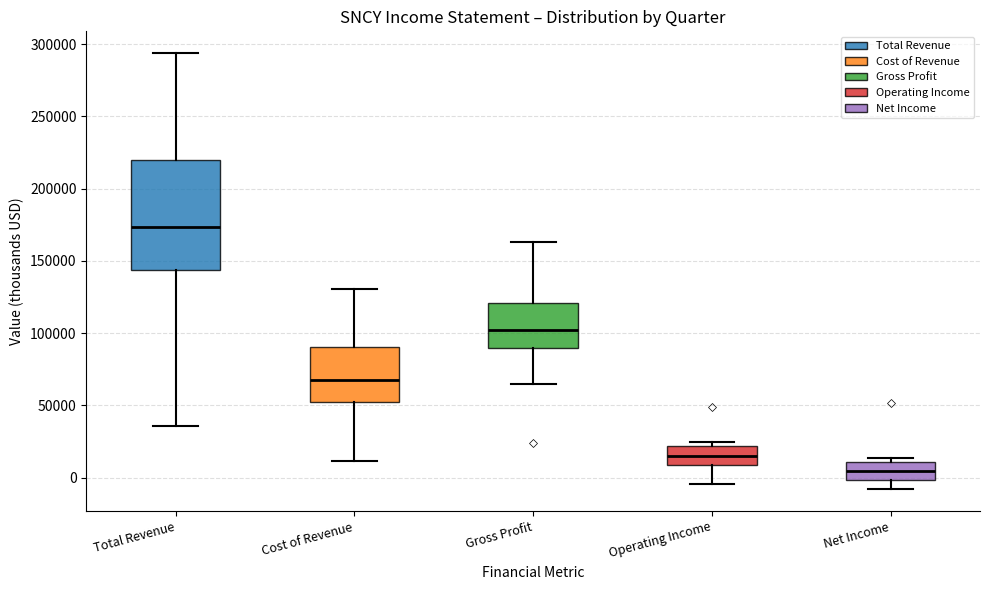

Which box is the tallest, from its lower edge to its upper edge?

Total Revenue